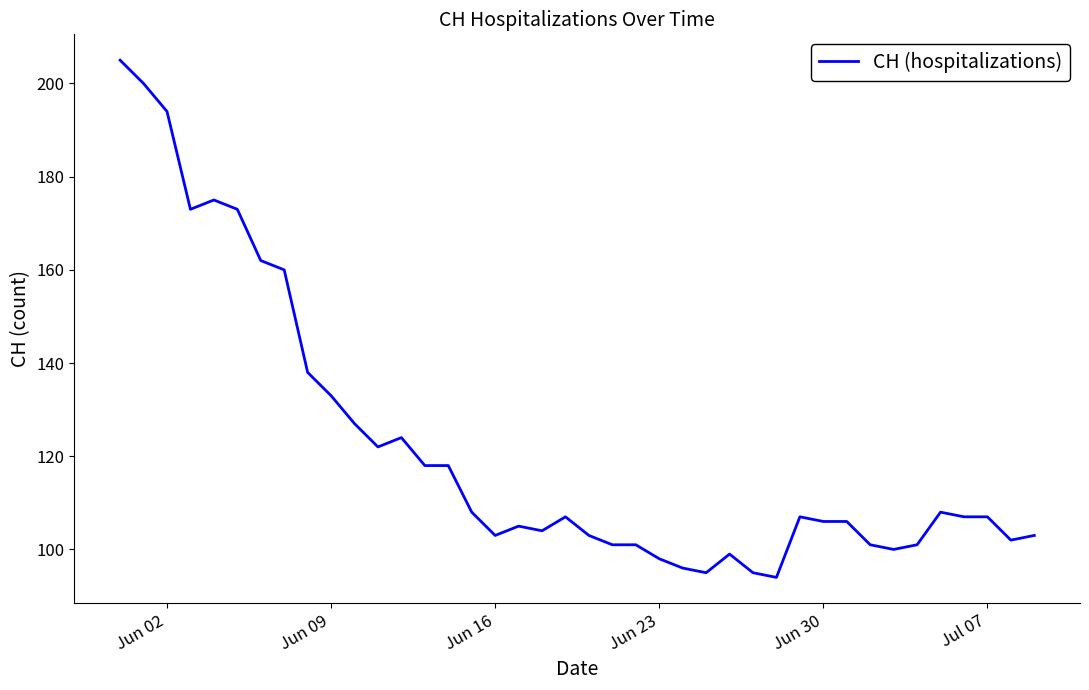

What is the greatest value displayed?

205